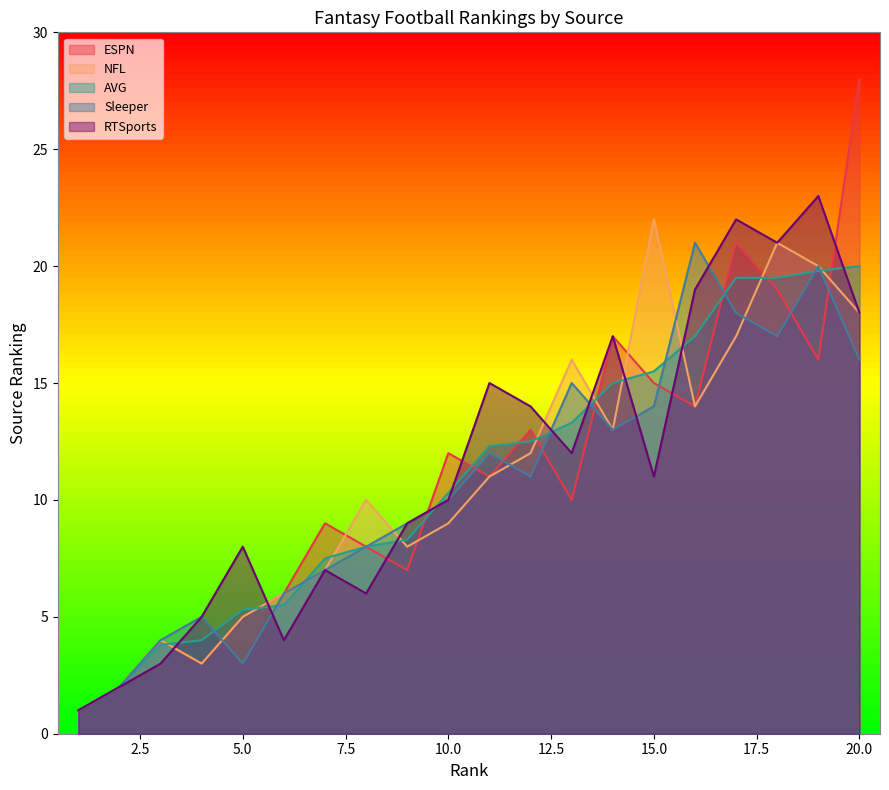

Which series ends up on top after the final intersection of NFL and ESPN?

ESPN